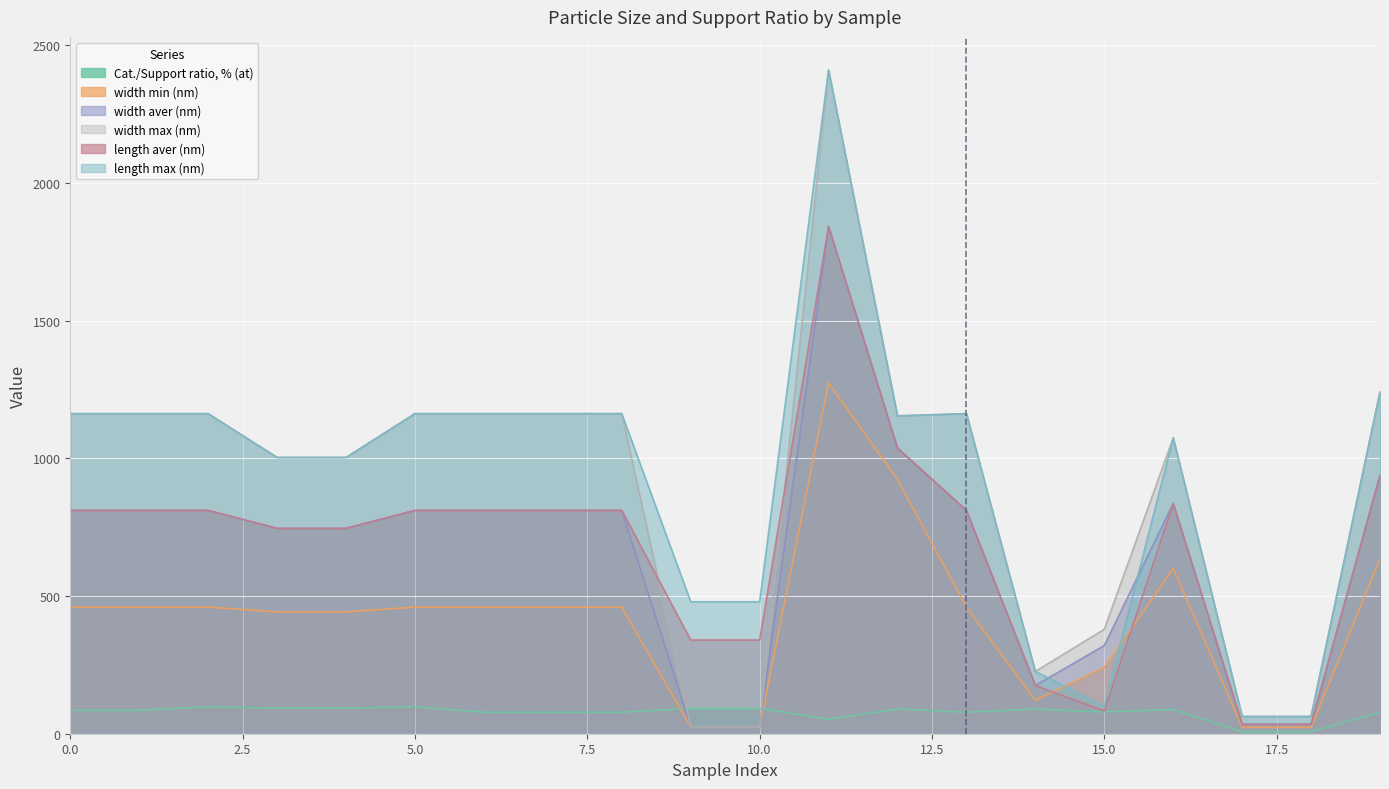

What is the sum of all Cat./Support ratio, % (at) values?

1537.6